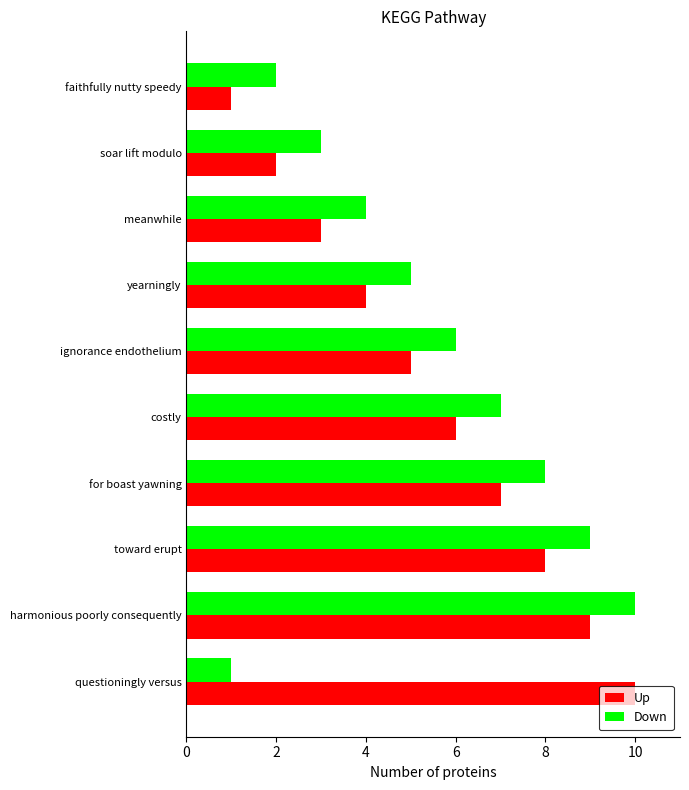

The Up series shows 2 at faithfully nutty speedy. True or false?

False